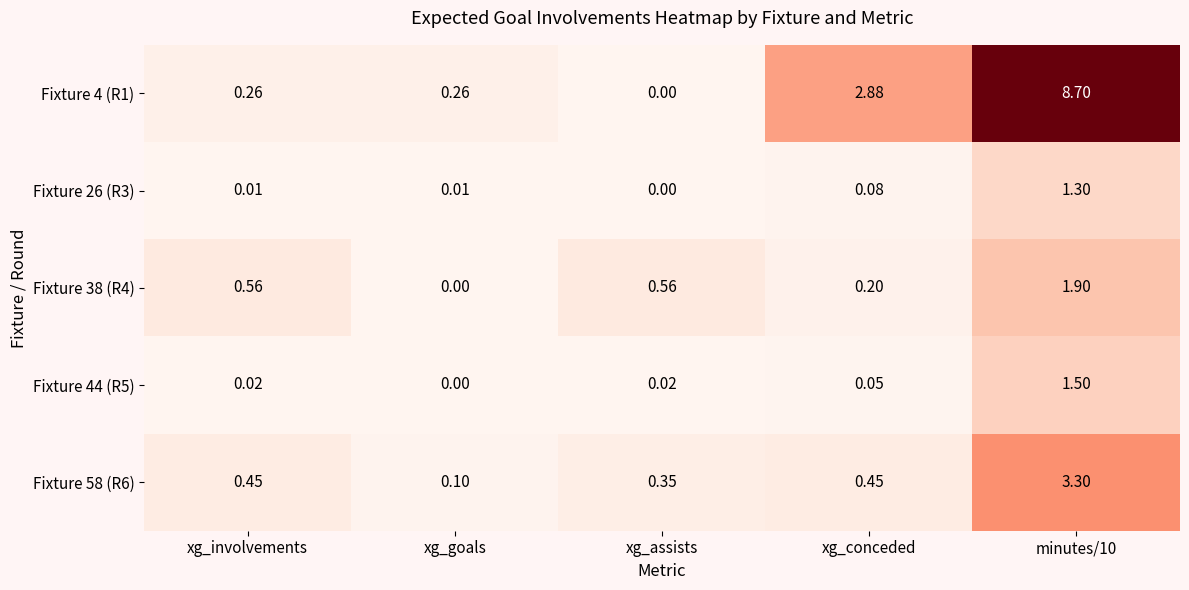

Which category has the lowest value in the Fixture 4 (R1) series?

xg_assists